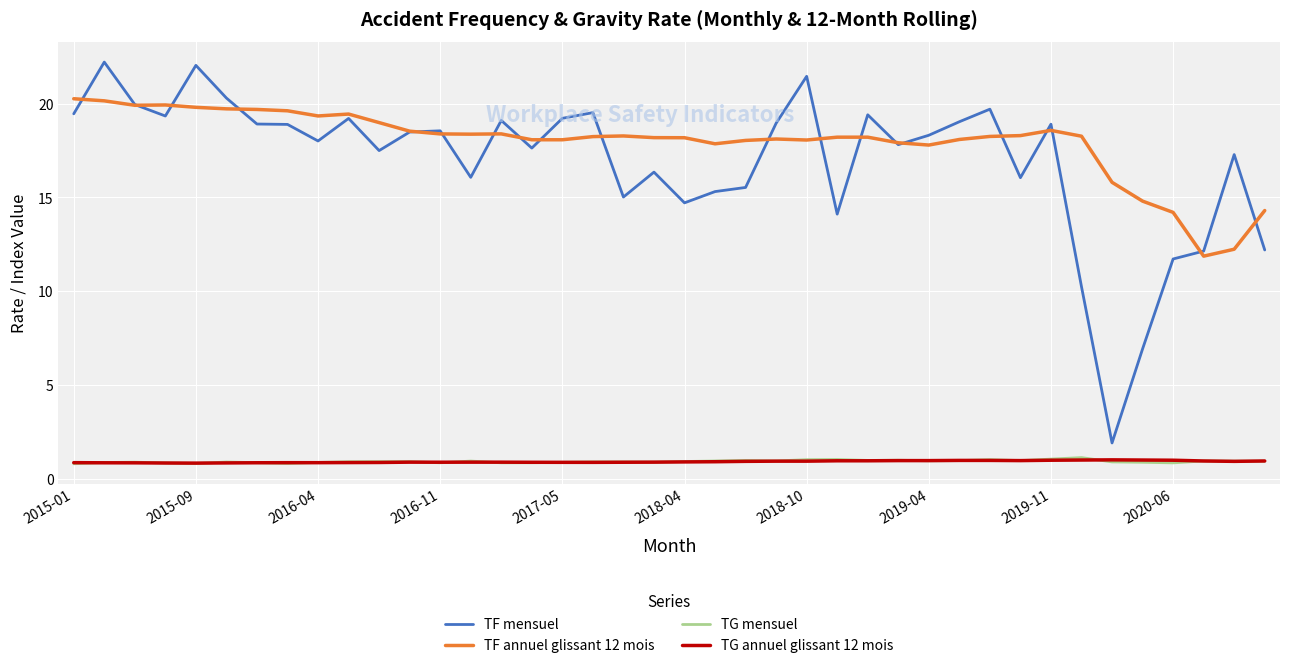

Which series has the largest total across all categories?

TF annuel glissant 12 mois